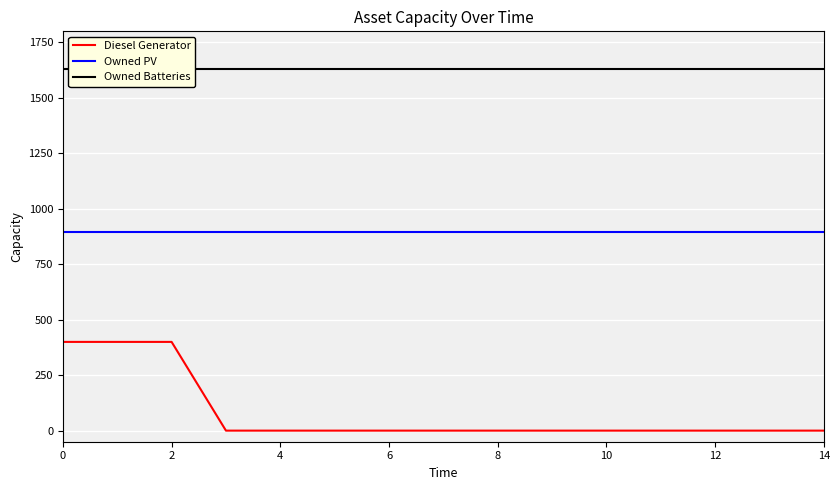

True or false: Owned Batteries and Owned PV intersect in this chart.

False